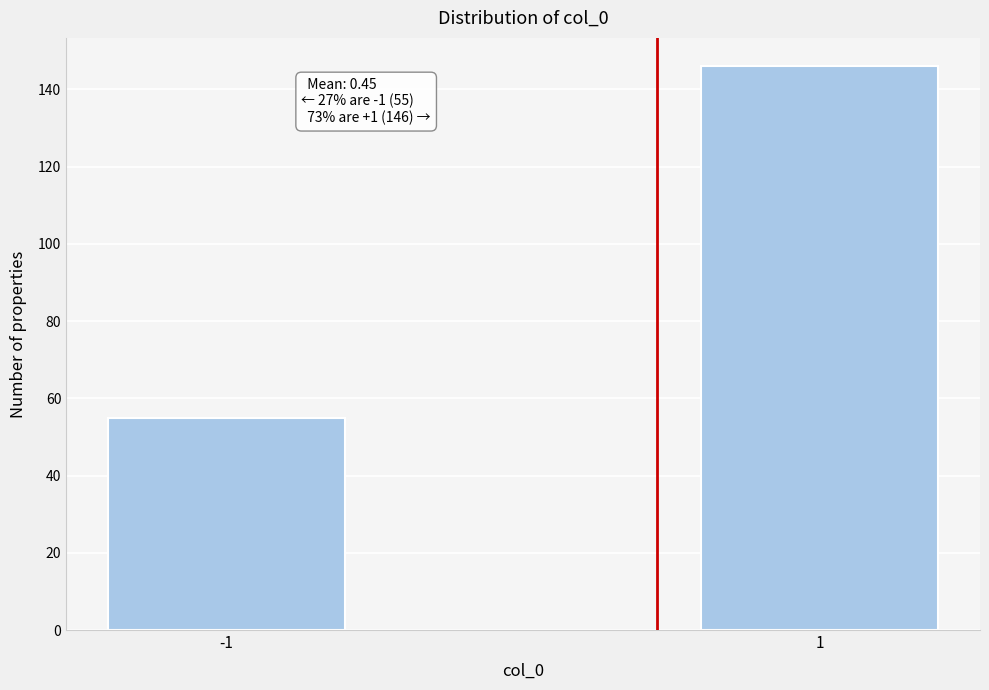

Reading left to right, transcribe all the data shown in this chart.

-1=55	1=146